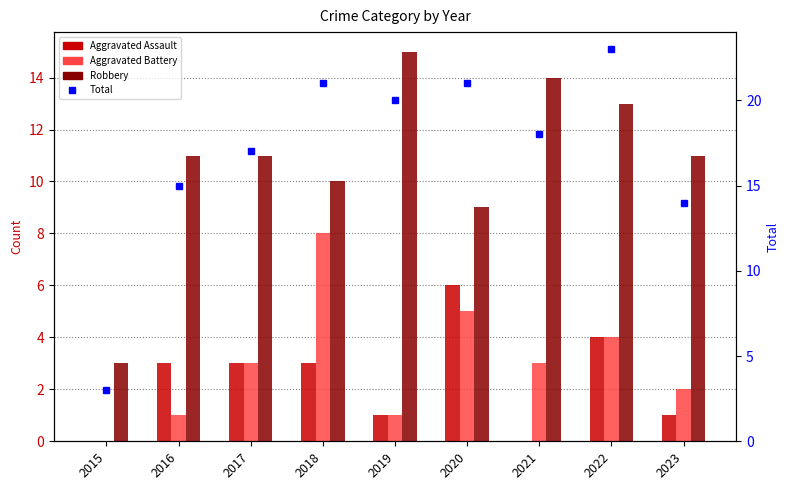

How many Aggravated Assault values are between 1 and 3?

5